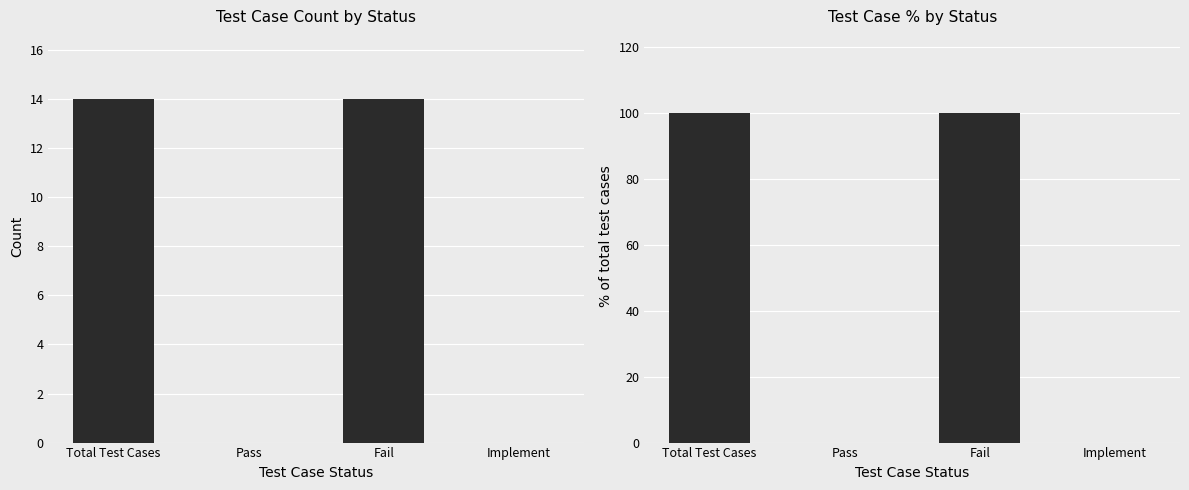

Rank the series at Pass from highest to lowest value.

Count, % of total